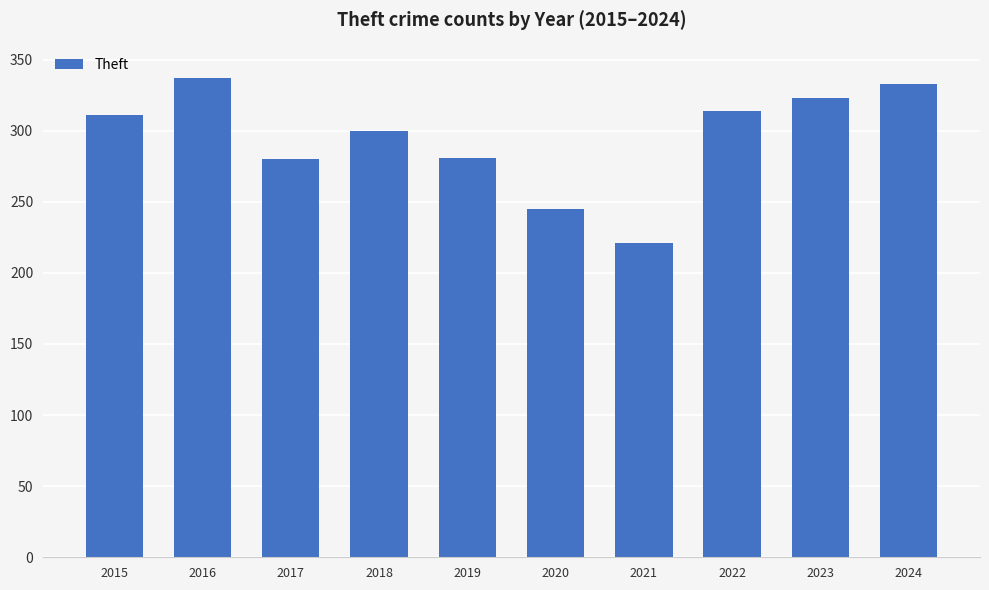

Is it true that the value at 2017 is 280?

True